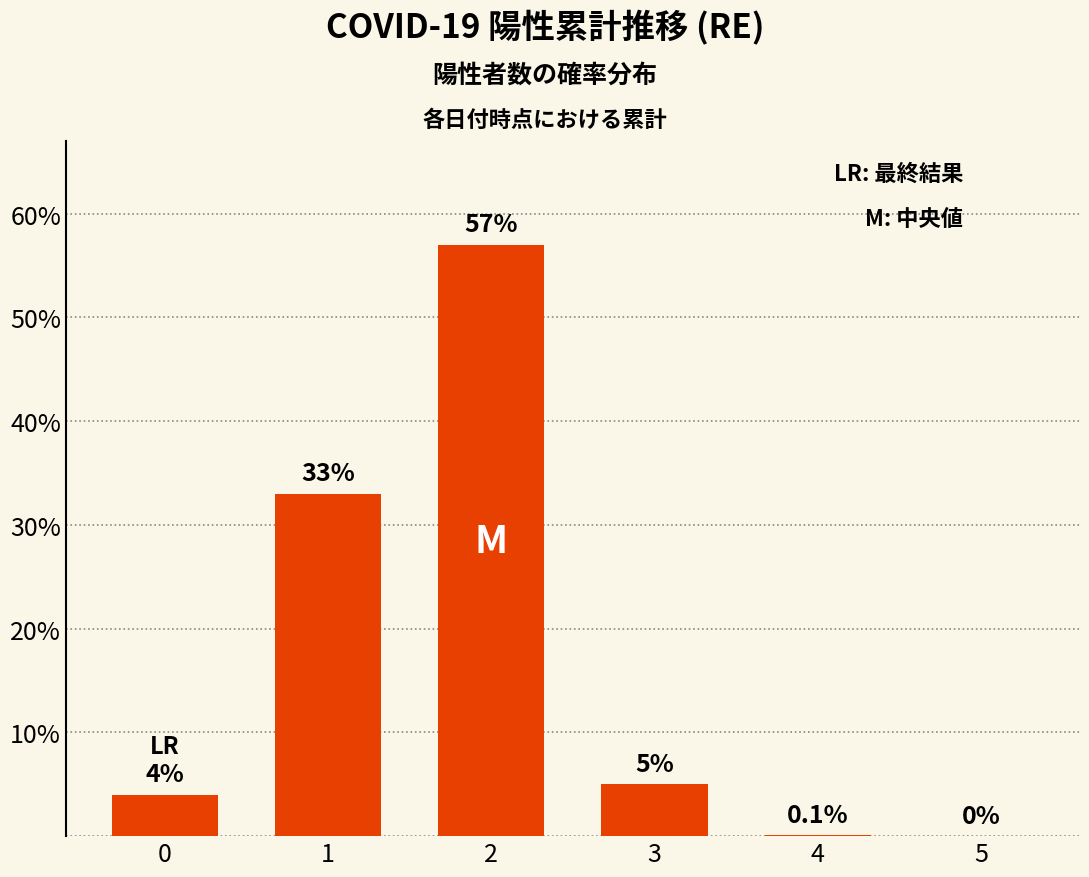

What is the ratio of the value at 1 to the value at 3?

6.6